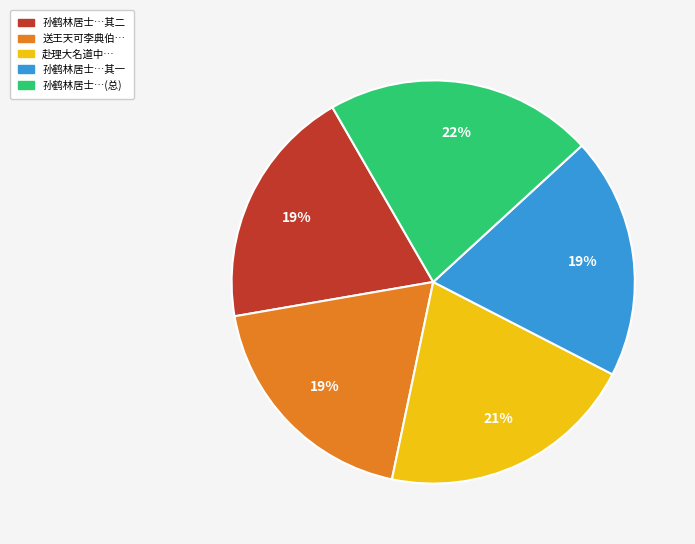

To the nearest percent, what is the difference between the largest and smallest slice percentages?

3%